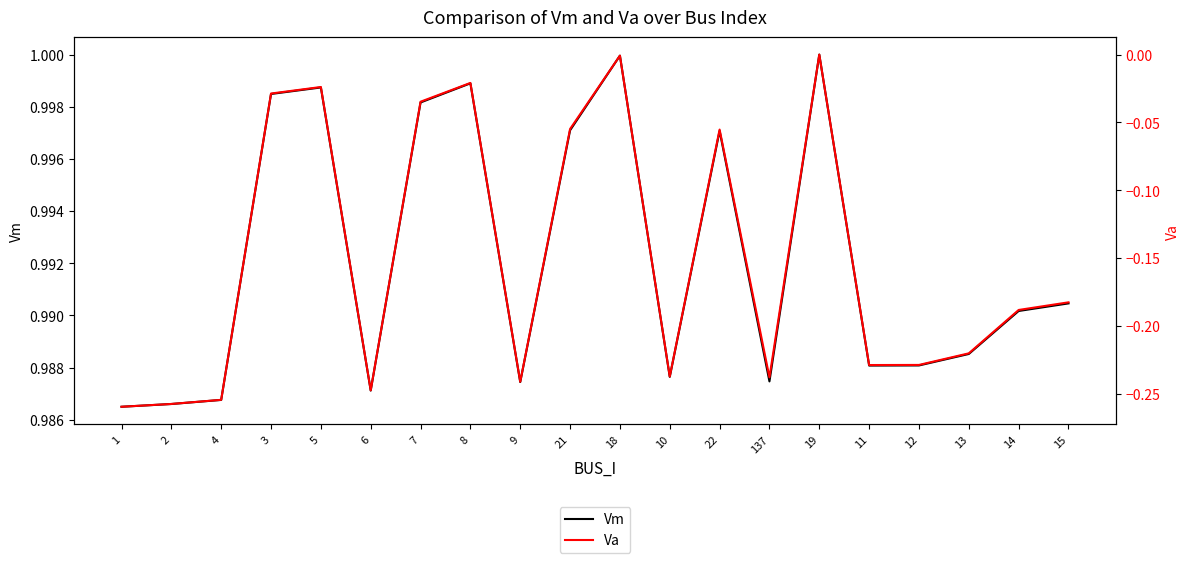

Rank the series at 10 from lowest to highest value.

Va, Vm